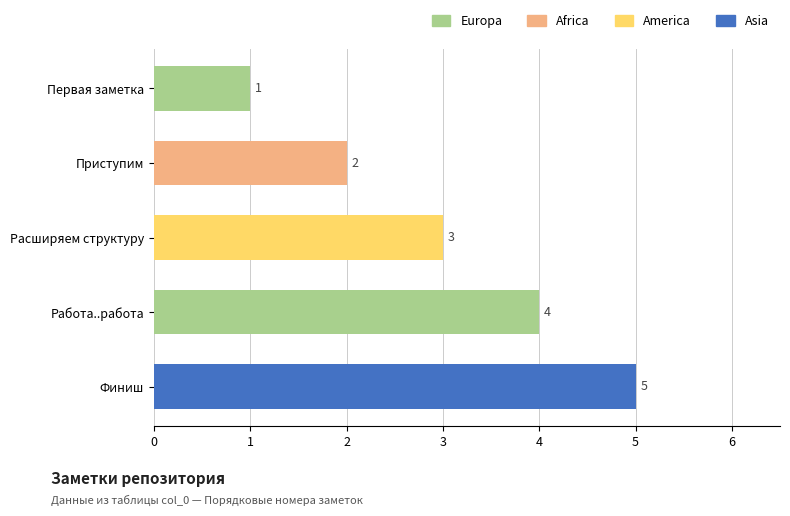

What is the sum of all values?

15